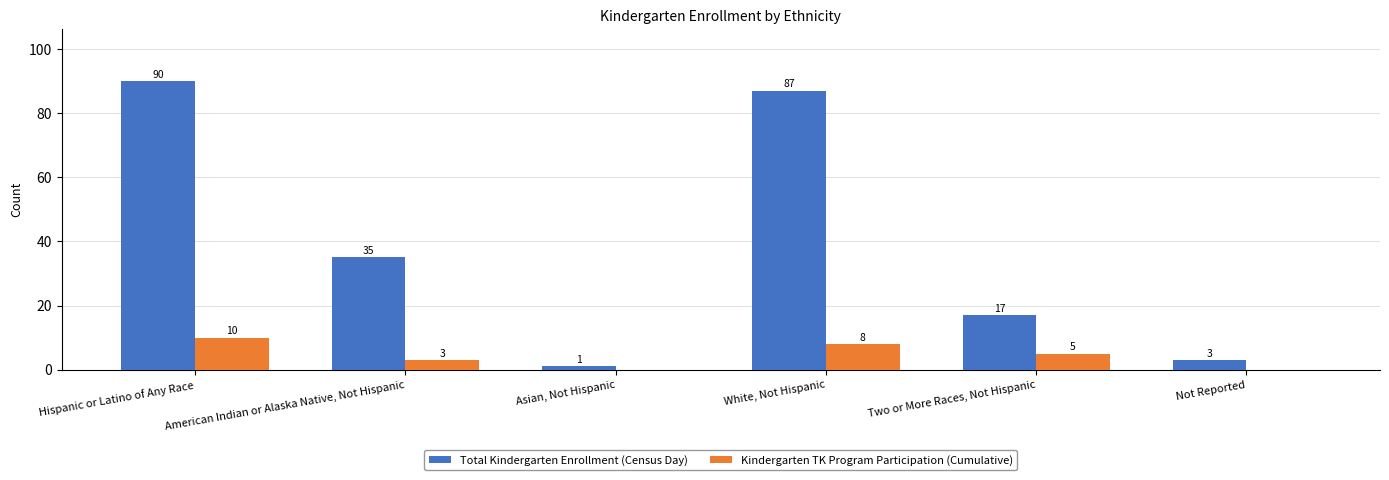

Is the value of Kindergarten TK Program Participation (Cumulative) at Asian, Not Hispanic greater than the value of Total Kindergarten Enrollment (Census Day) at Two or More Races, Not Hispanic?

No